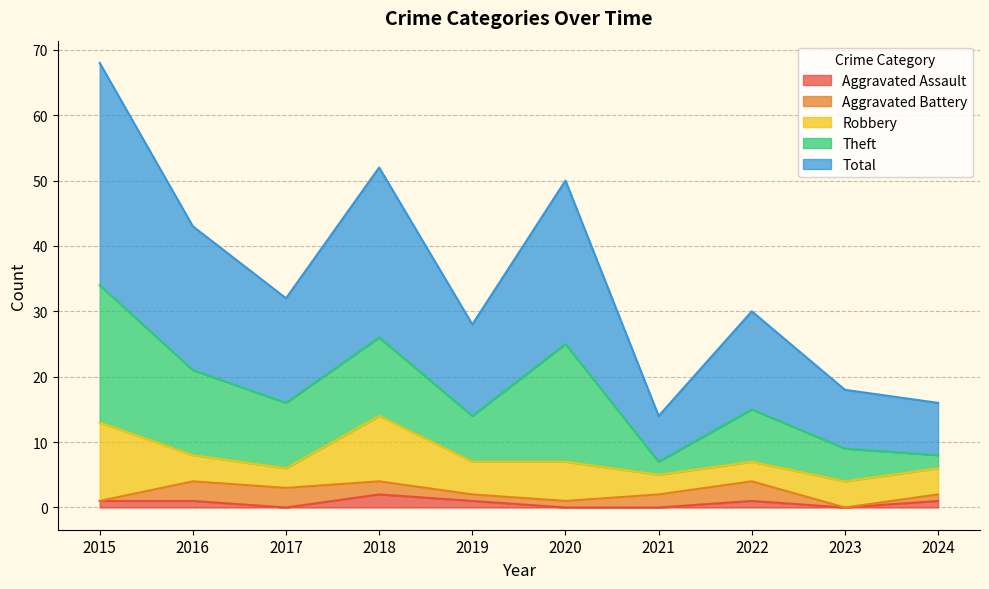

At how many categories does at least one series exceed 2?

10